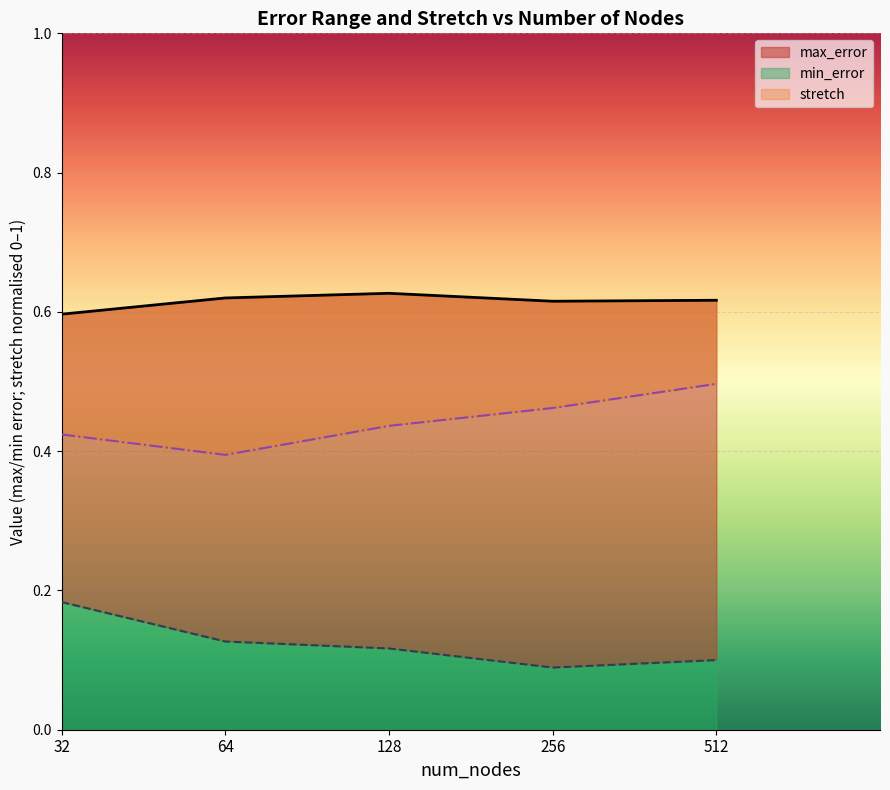

What is the sum of all max_error values?

3.1